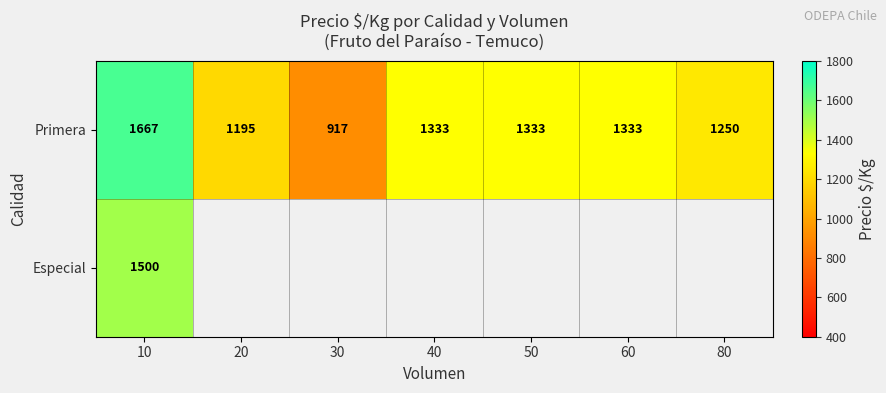

What is the sum of all Primera values?

9028